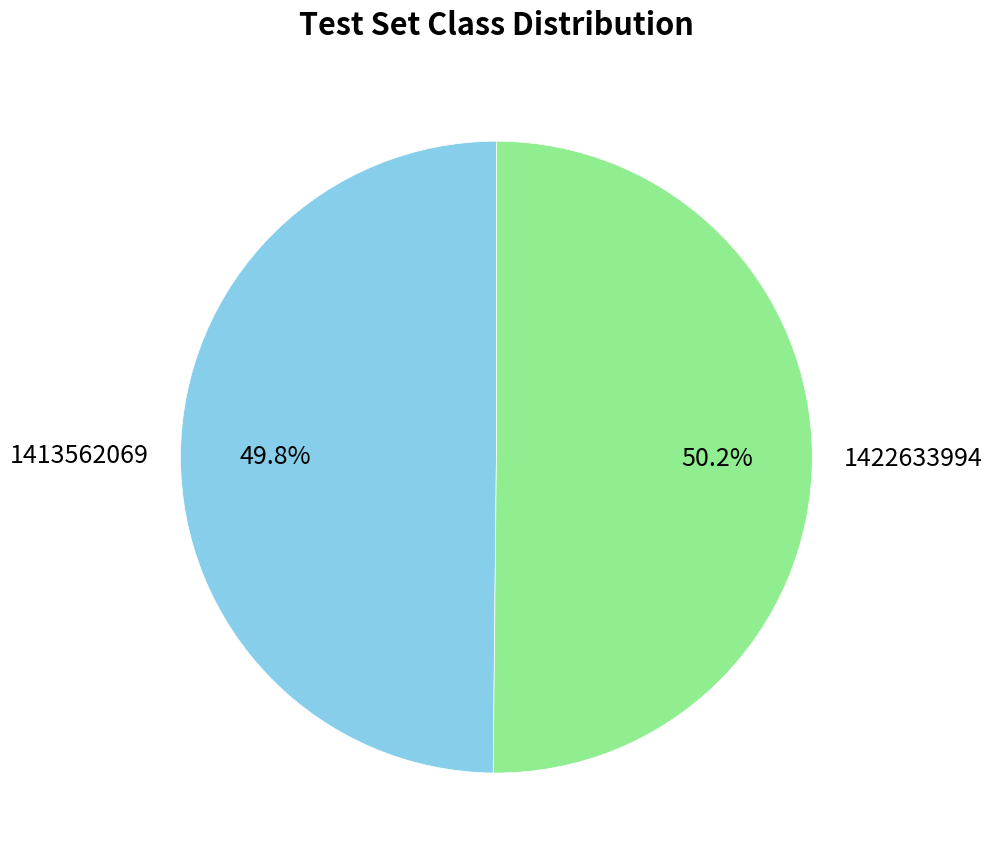

How many segments does this pie chart have?

2